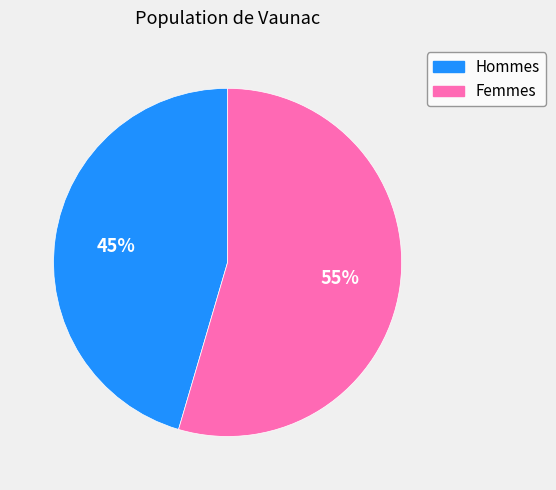

What is the ratio of the value at Hommes to the value at Femmes?

0.8